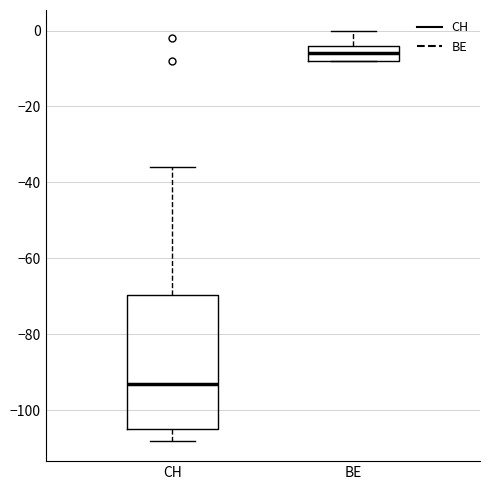

Reading left to right, read every box against the y-axis: the position of its median line, the range the box covers, and the ends of its whiskers. The values are not printed on the chart, so give them approximately, as read against the axis.

CH: median -92, box -104 to -70, whiskers -108 to -36
BE: median -6, box -8 to -4, whiskers -8 to 0